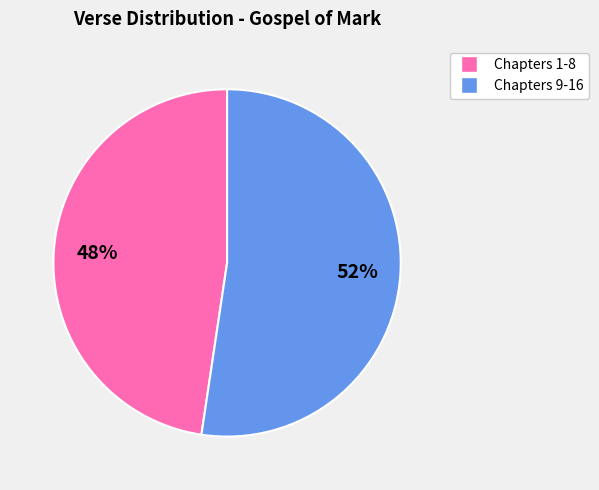

Is there a majority slice in this chart?

Yes